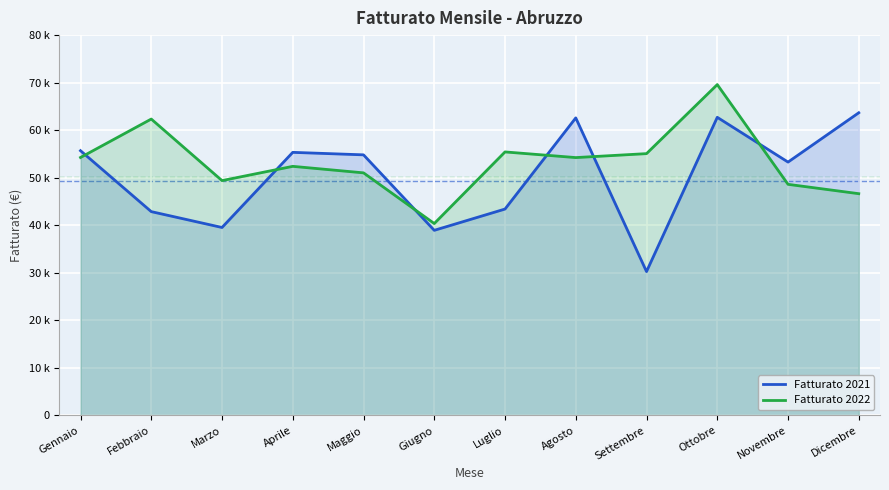

Rank the series at Giugno from highest to lowest value.

Fatturato 2022, Fatturato 2021